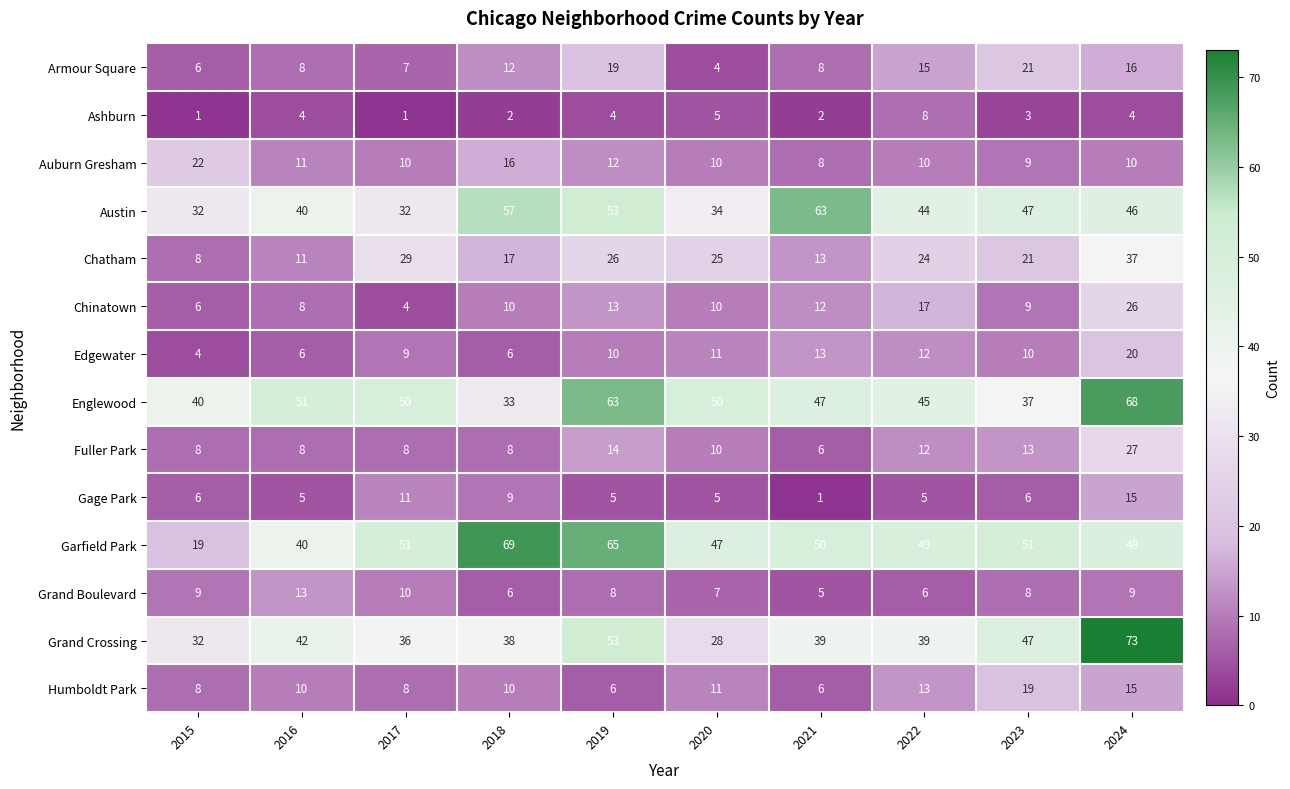

How many data points in Humboldt Park are less than 10?

4